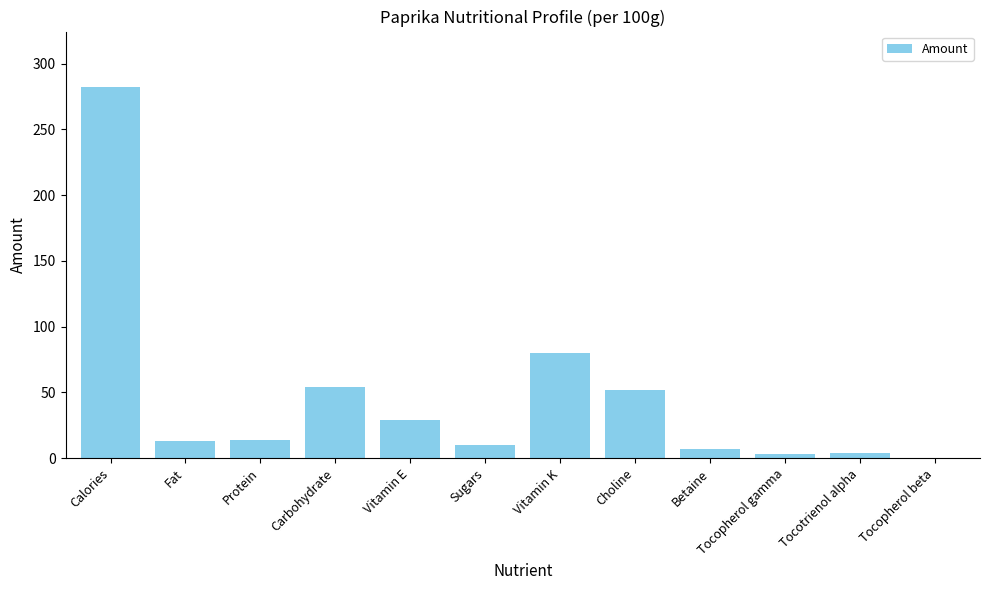

What is the greatest value displayed?

282.0